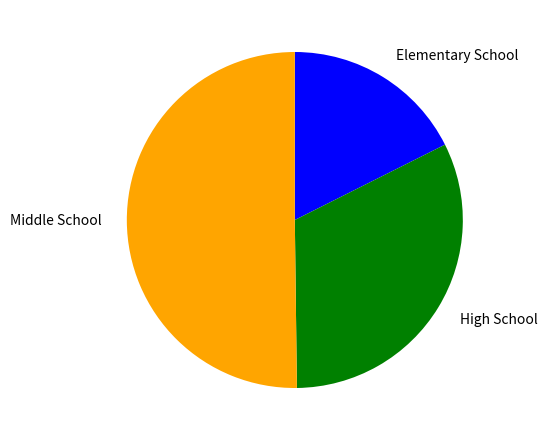

Do Elementary School and Middle School together represent more than half of the pie?

Yes